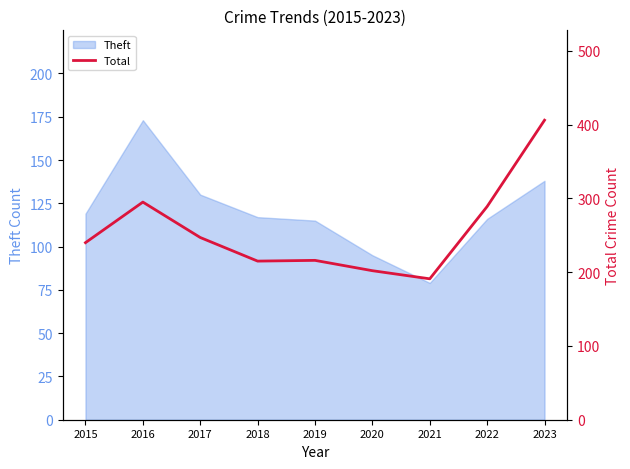

What is the value of the 9th point from the left?

406